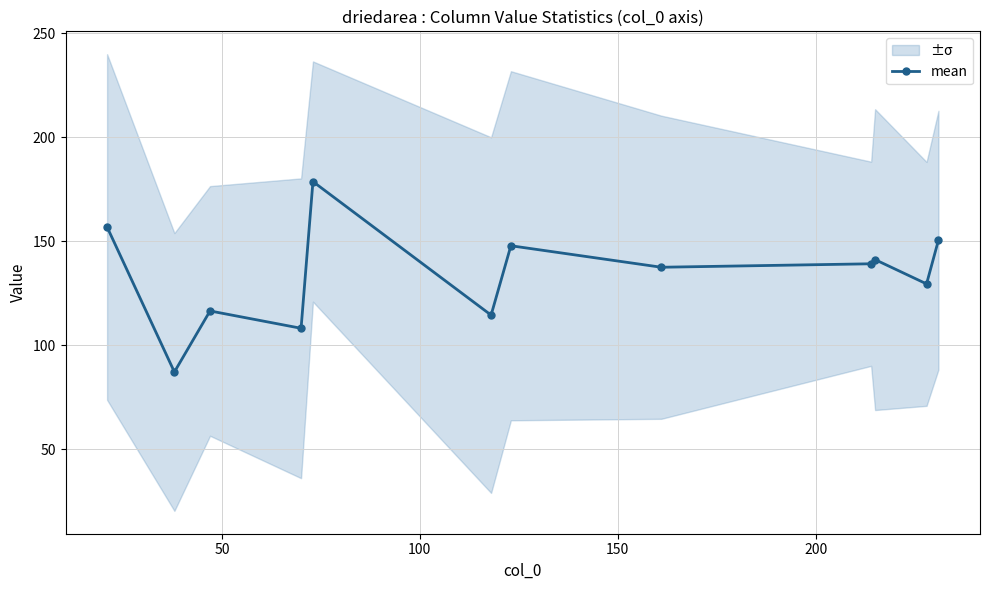

How many interior local peaks does the mean series have?

4